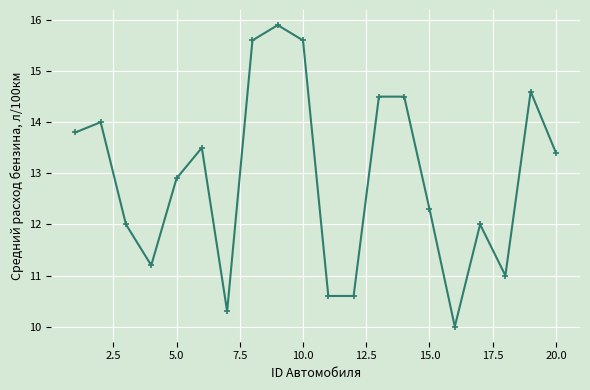

True or false: the data has more than 1 interior local peaks.

True